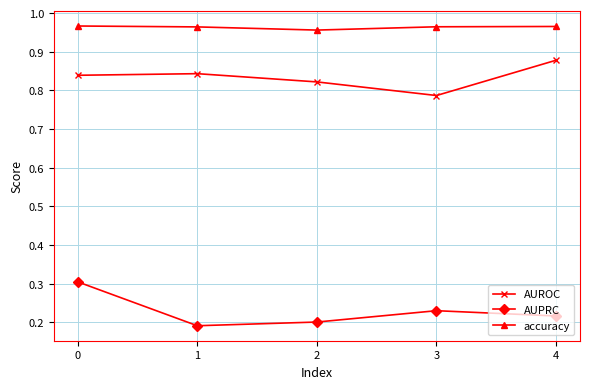

The AUROC series shows 0.5 at 4. True or false?

False